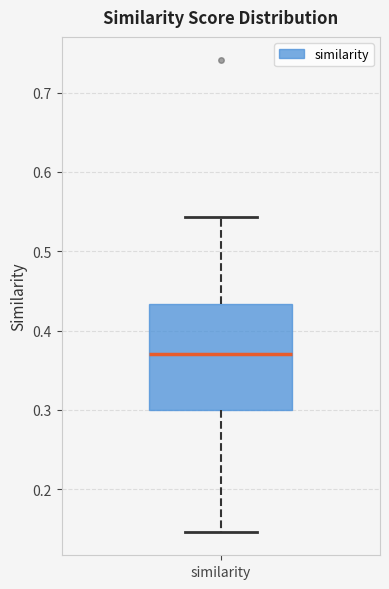

Read this box plot against the y-axis: the position of the median line, the range covered by the box, and the ends of both whiskers. The values are not printed on the chart, so give them approximately, as read against the axis.

median 0.37, box 0.30 to 0.43, whiskers 0.15 to 0.54